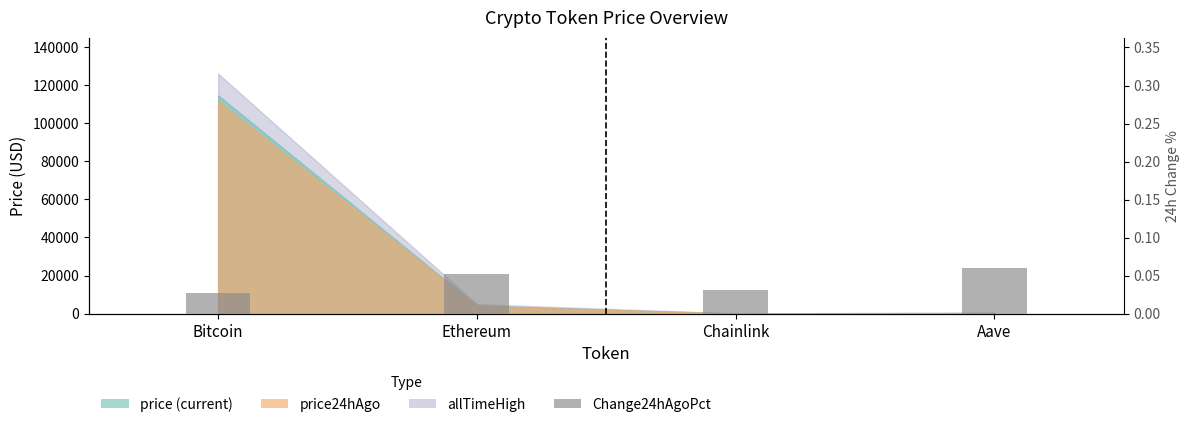

Reading left to right, what are all the values shown in this chart?

Bitcoin=0.0	Ethereum=0.1	Chainlink=0.0	Aave=0.1